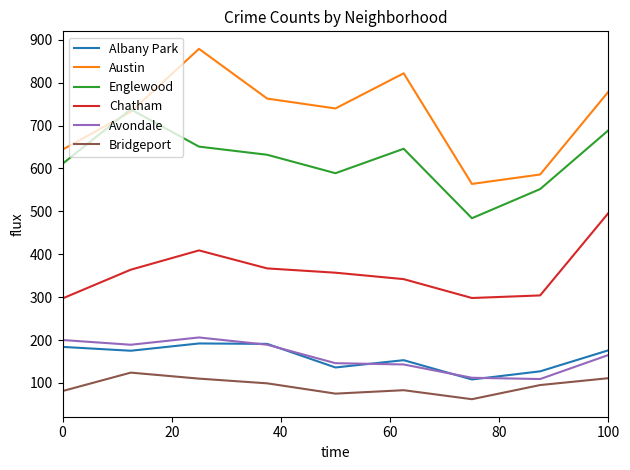

True or false: Chatham and Austin intersect in this chart.

False